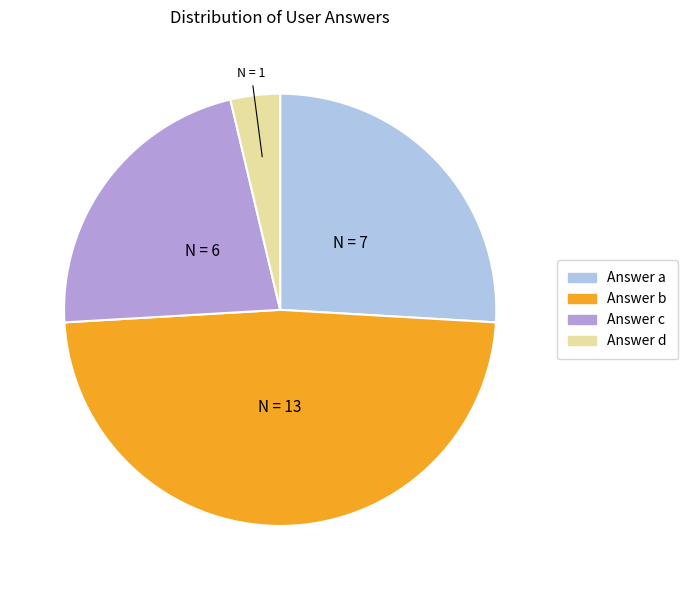

How many segments does this pie chart have?

4